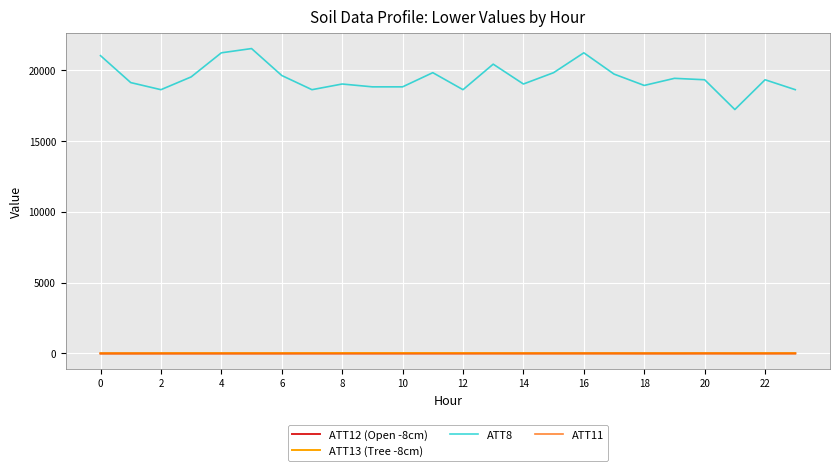

What is the sum of all ATT13 (Tree -8cm) values?

430.3